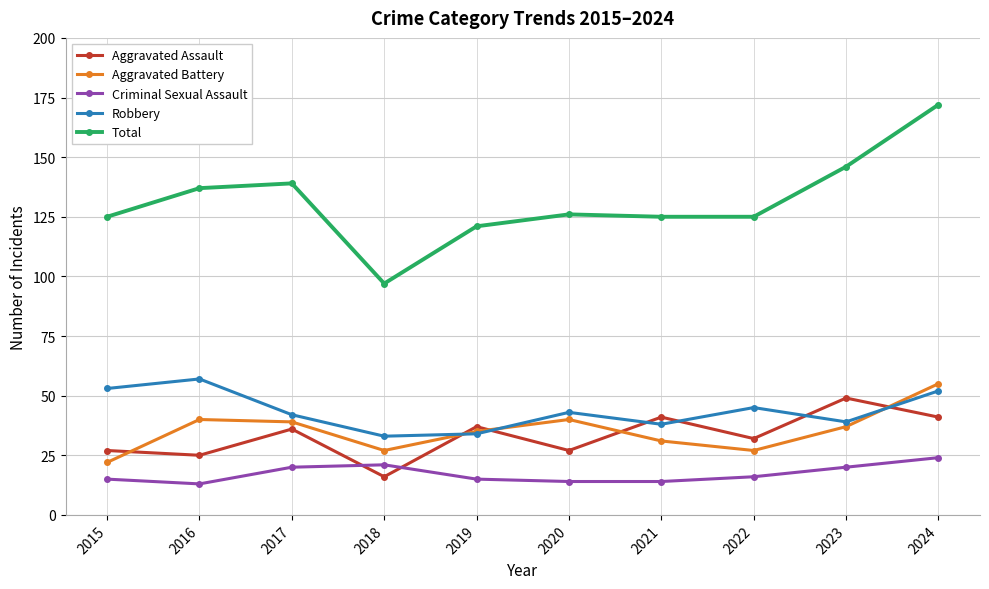

Where is Robbery nearest to the value 45?

2022